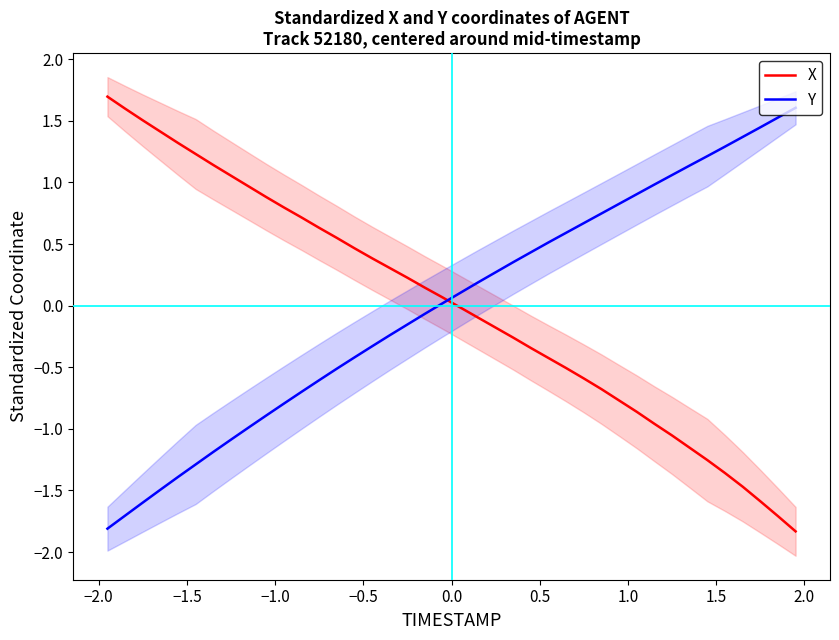

How many values in the Y series exceed 0?

21